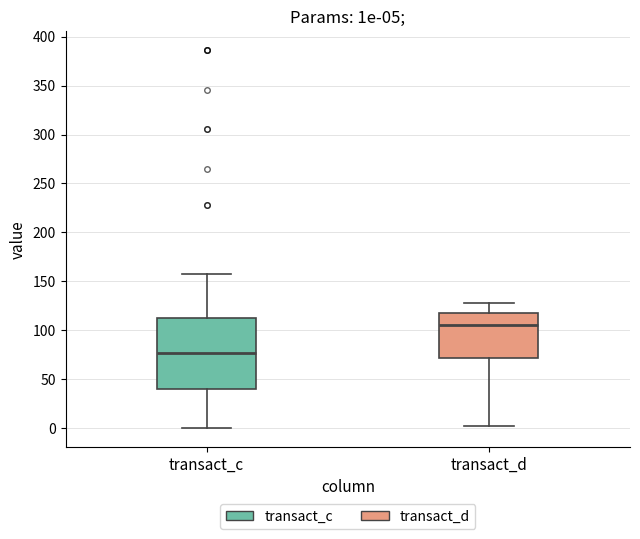

Which box has the lowest median line?

transact_c